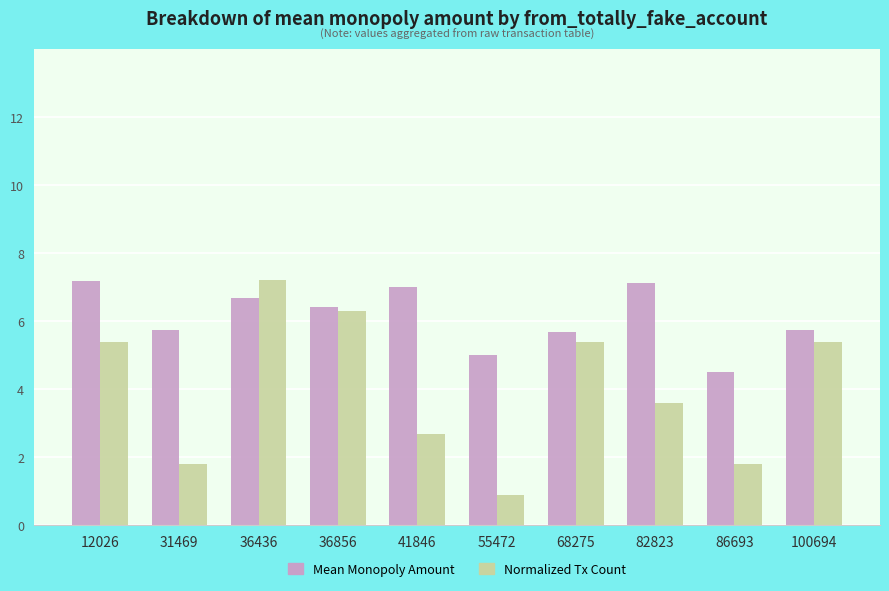

Which series has the widest spread of values?

Normalized Tx Count